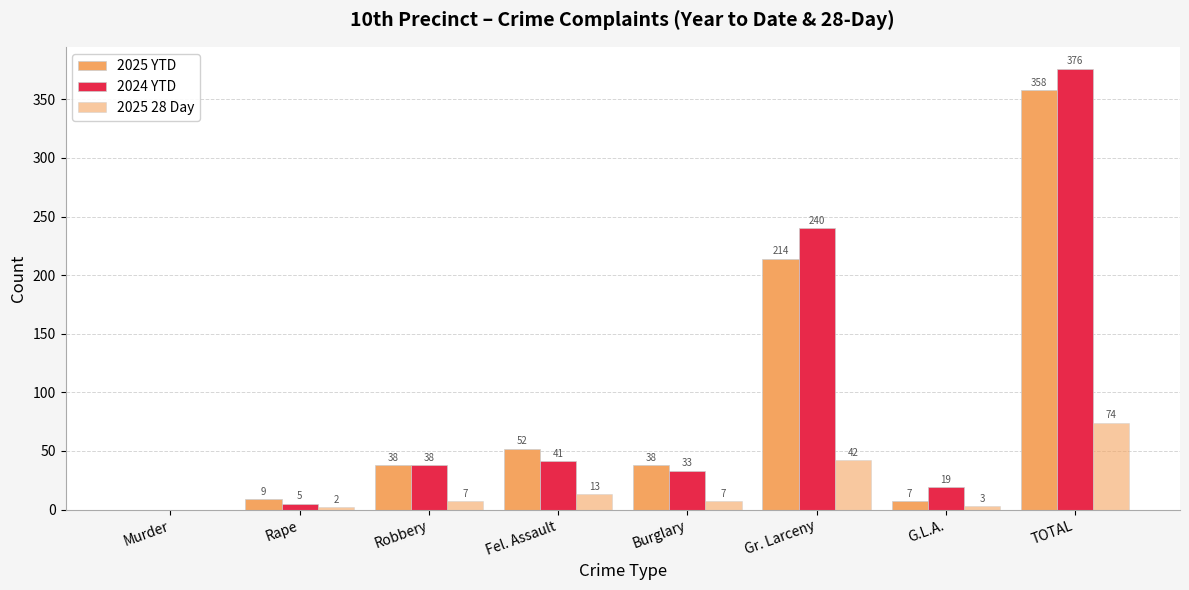

Are the bars horizontal?

No